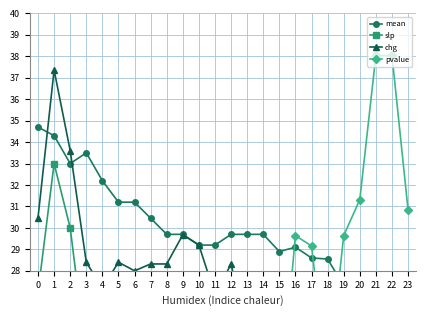

What is the average value of the chg series?

22.1